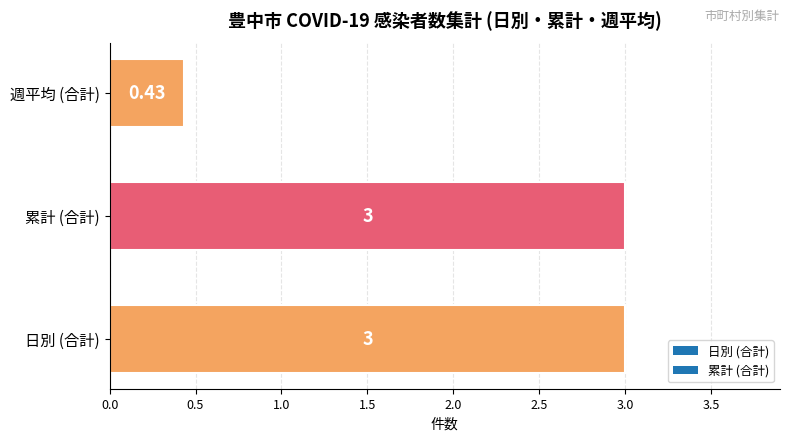

Where is the data nearest to the value 1?

週平均 (合計)